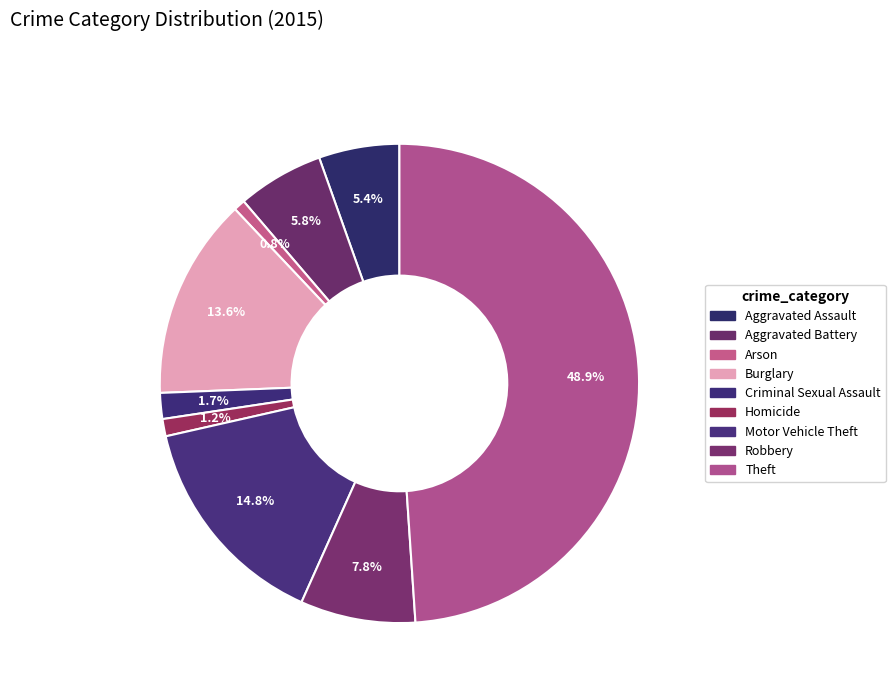

How many slices are in this pie chart?

9